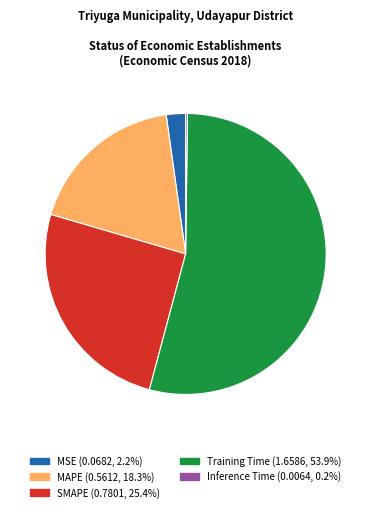

Which slice is the largest?

Training Time